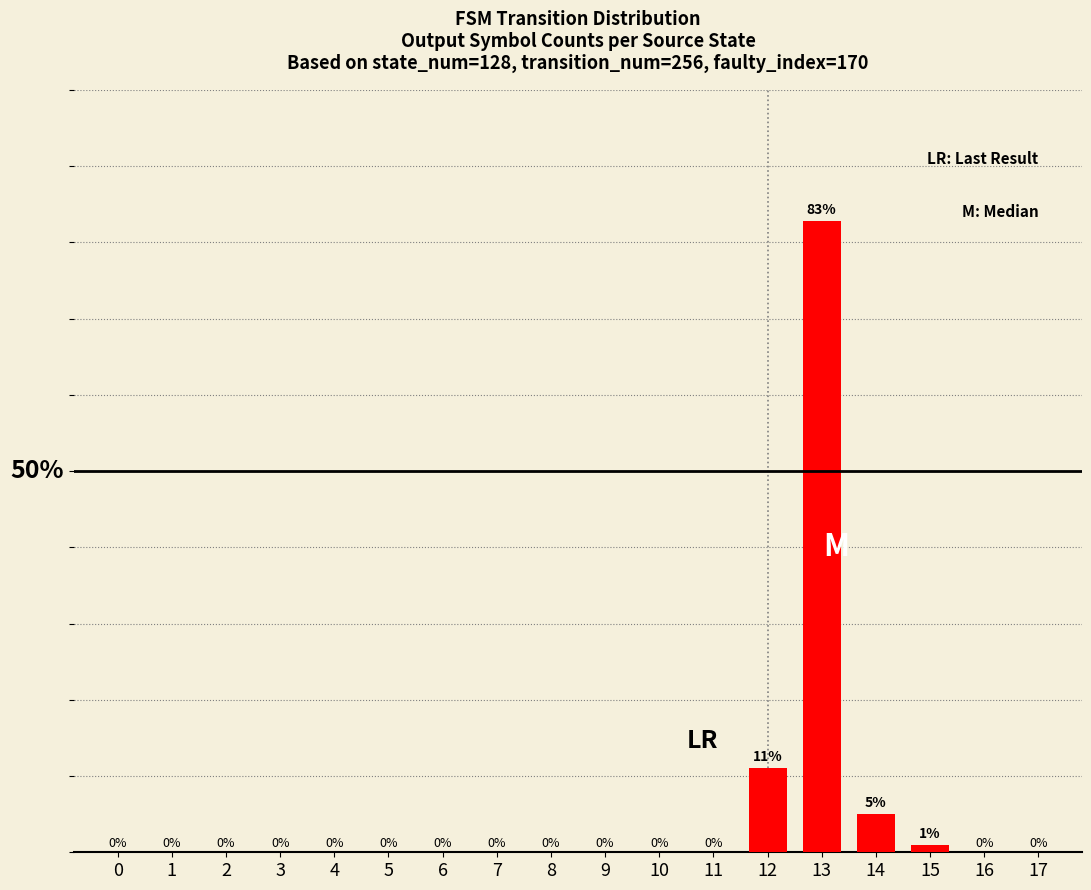

Is it true that the value at 9 is -33.0?

False